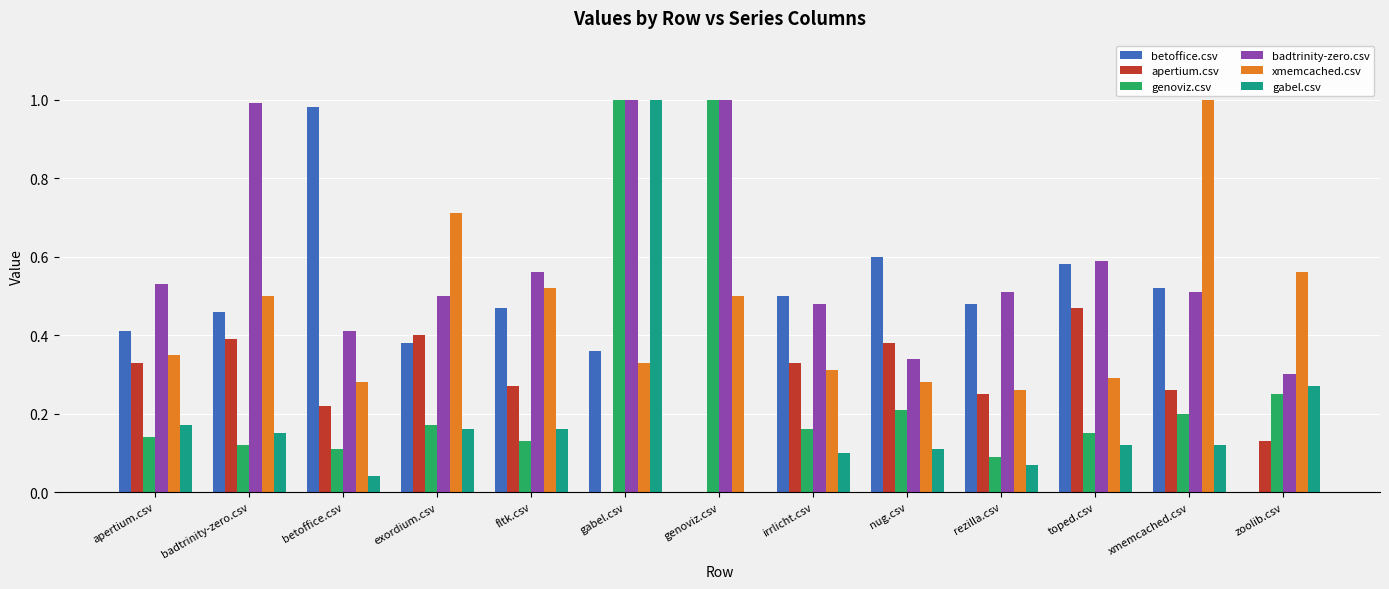

How many data points does each series have?

13